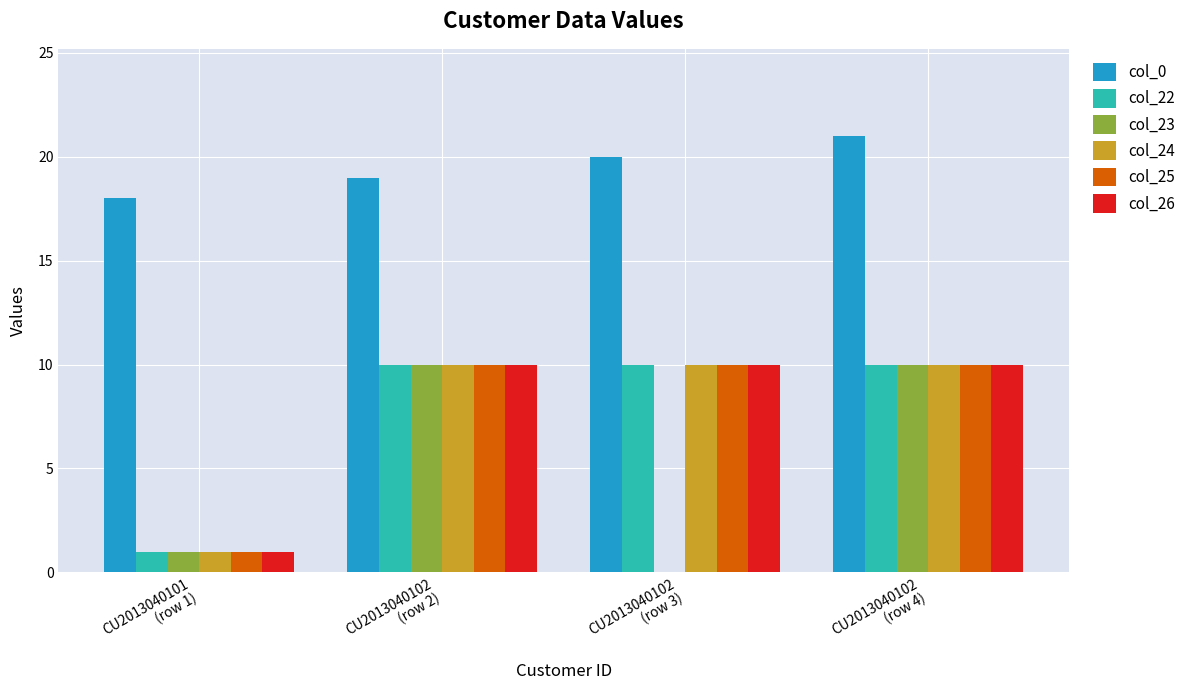

What is the sum of all col_24 values?

31